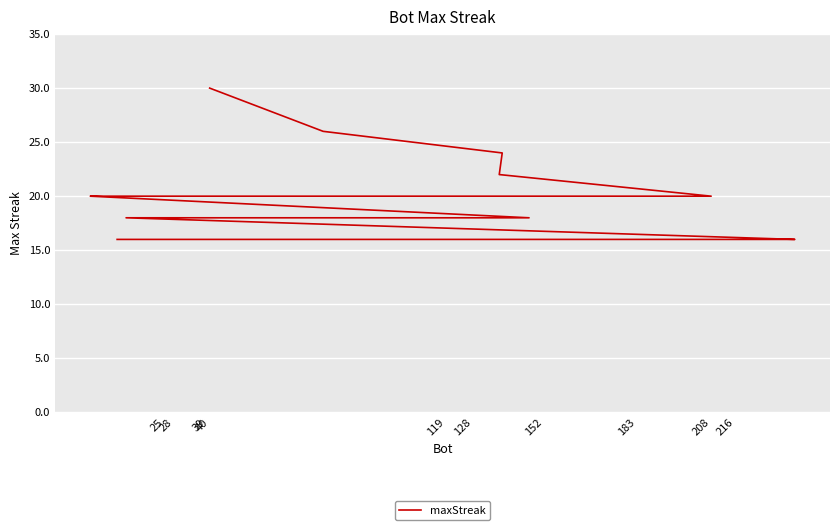

What is the label of the 12th point from the right?

152